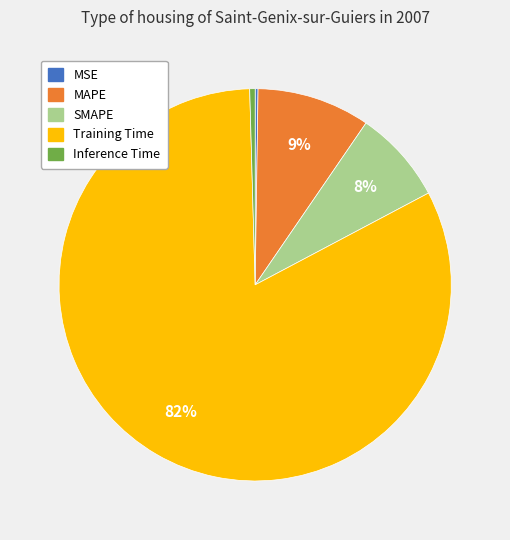

Which slice represents more than half of the pie?

Training Time